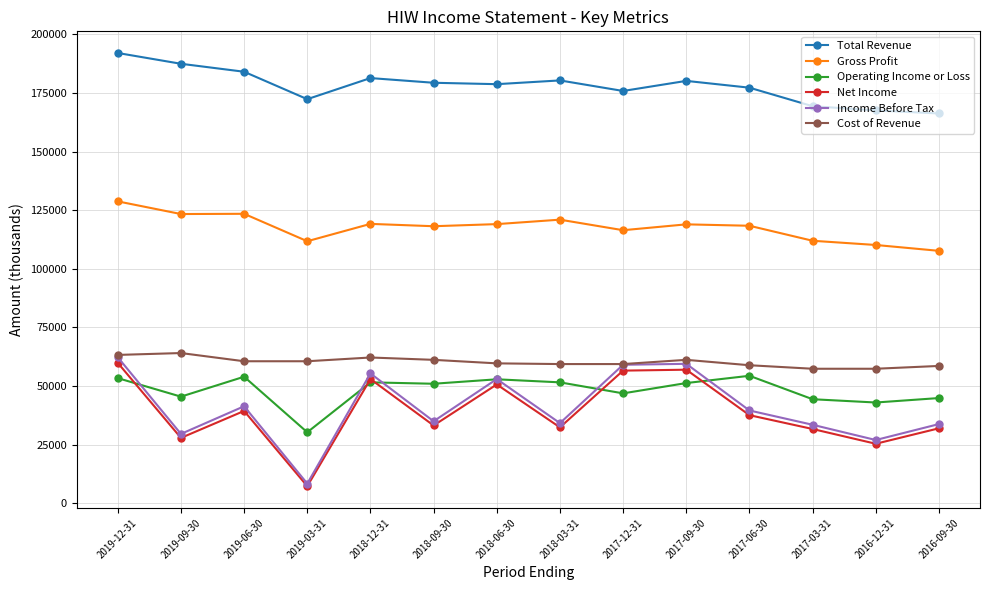

How many interior local peaks does the Income Before Tax series have?

4